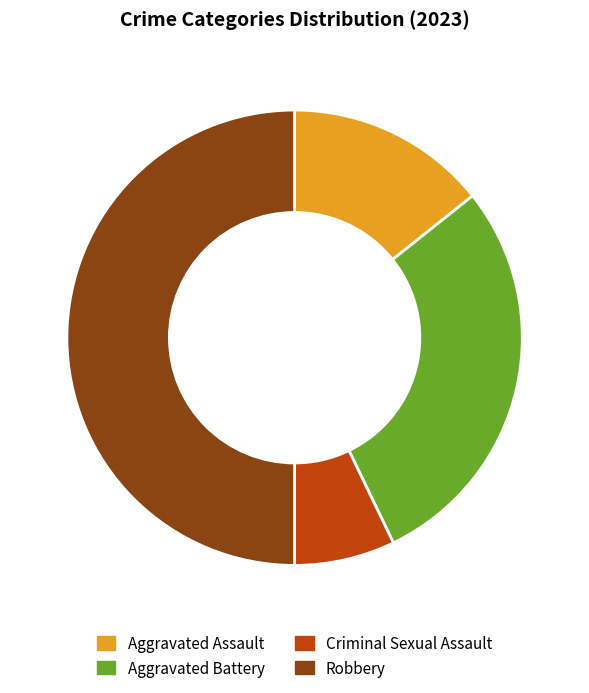

Approximately how many times larger is the value at Aggravated Assault compared to Robbery?

0.3